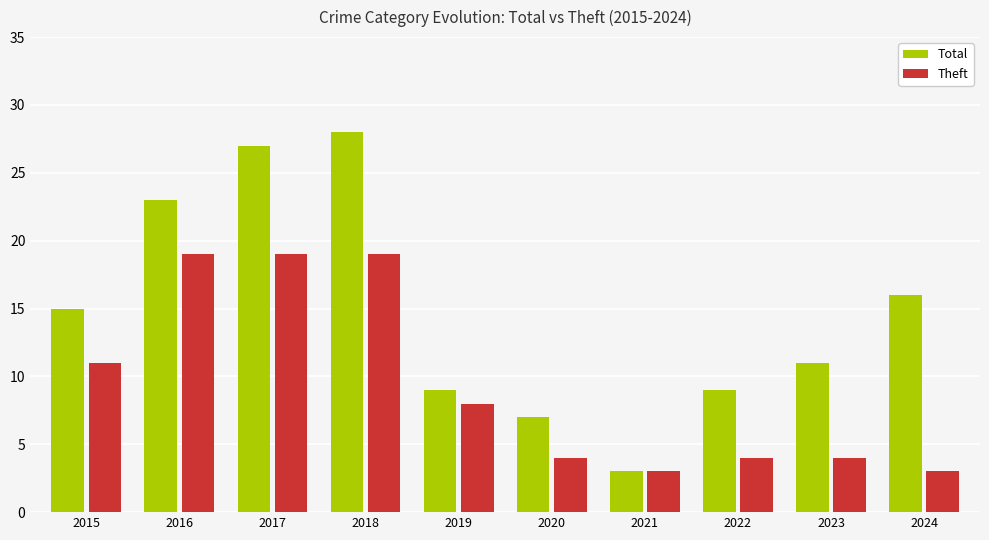

Count the number of data series in this chart.

2